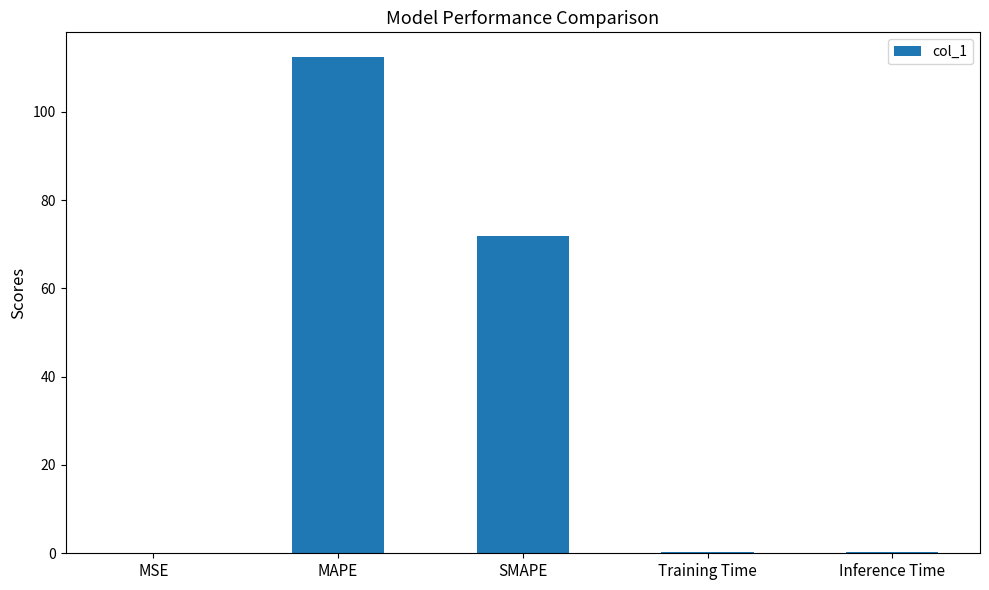

At which category does the chart reach its peak across all series?

MAPE